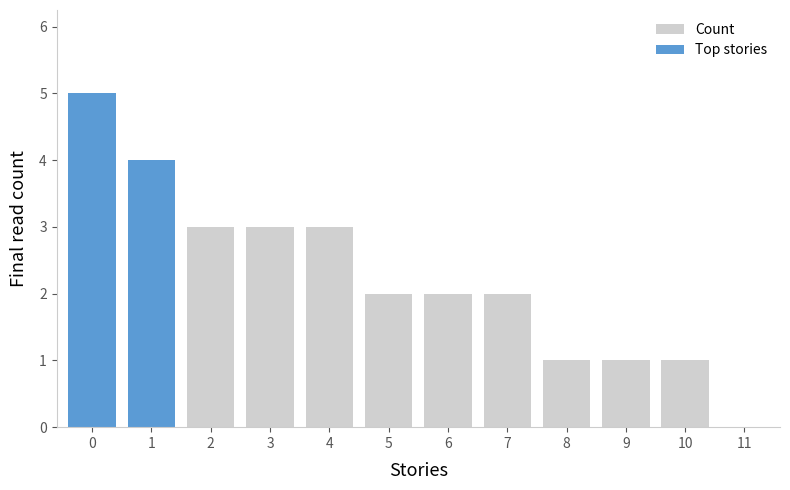

What is the greatest value displayed?

5